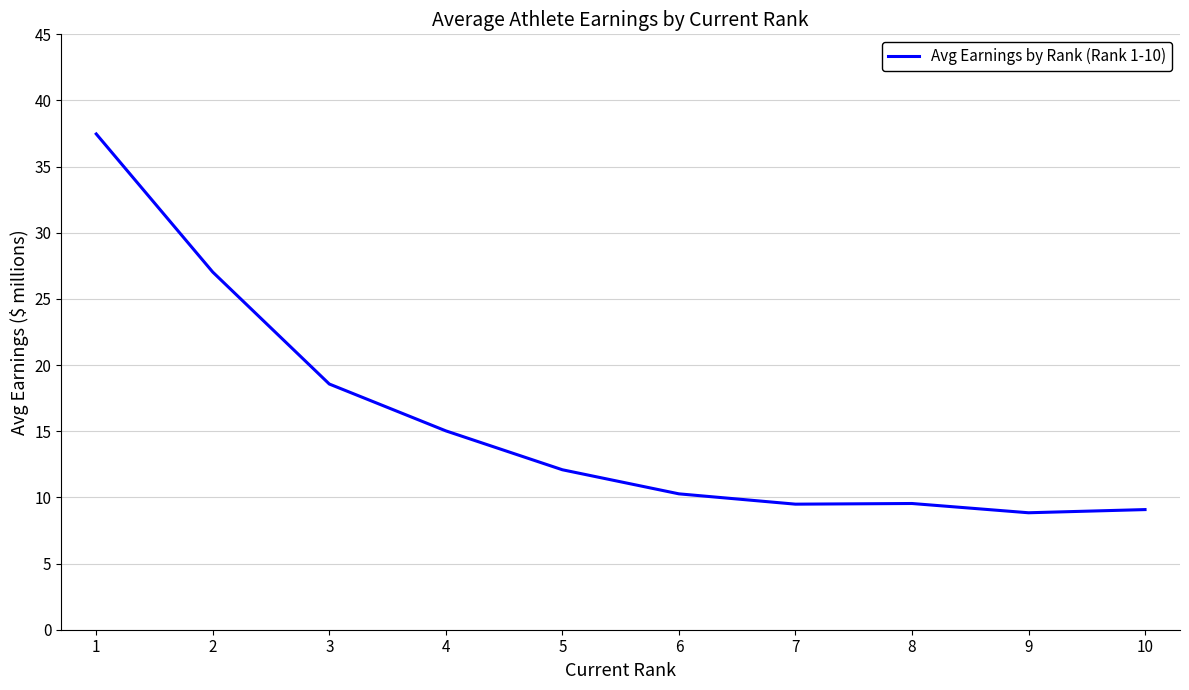

Which has a higher value, 10 or 3?

3